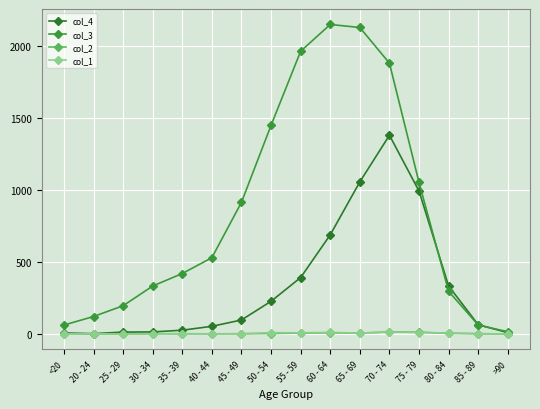

Which has a higher value, 80 - 84 or 35 - 39?

80 - 84